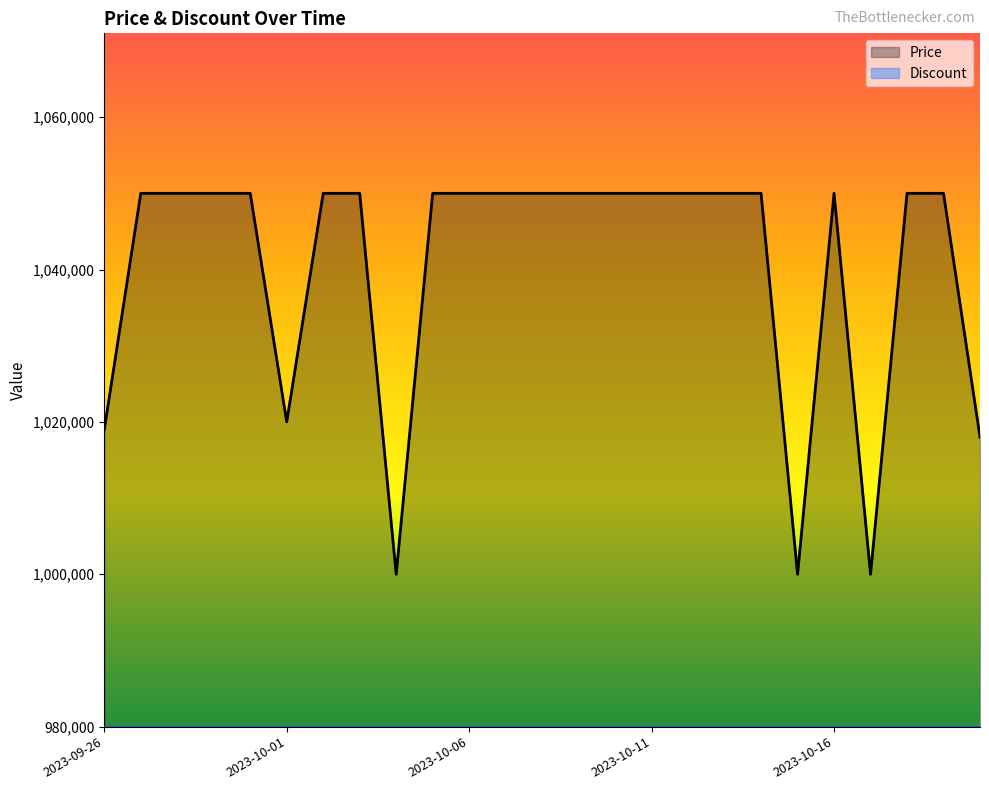

What is the difference between the maximum and minimum values?

50000